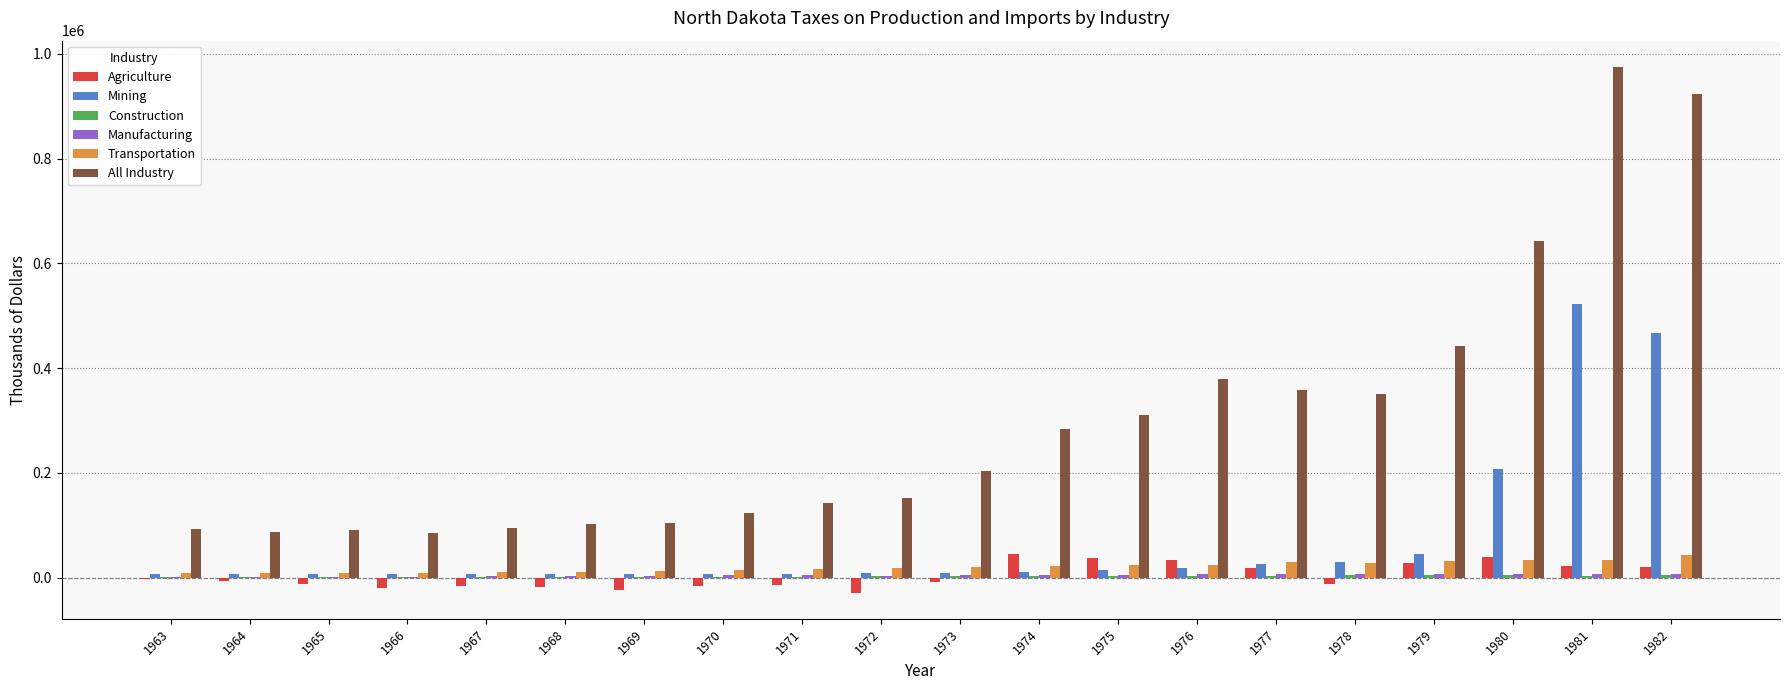

How many series are shown in this chart?

6